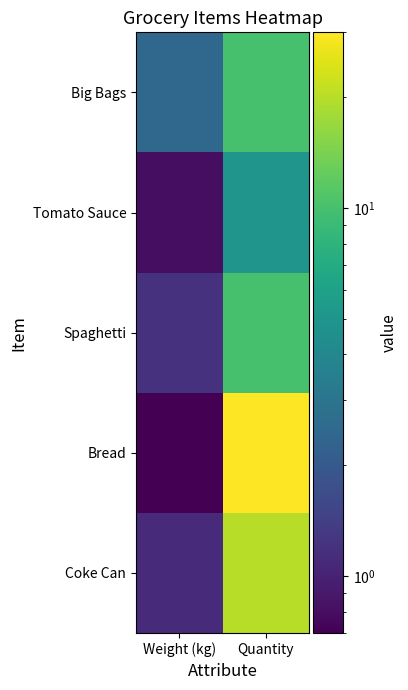

Count the number of data series in this chart.

5